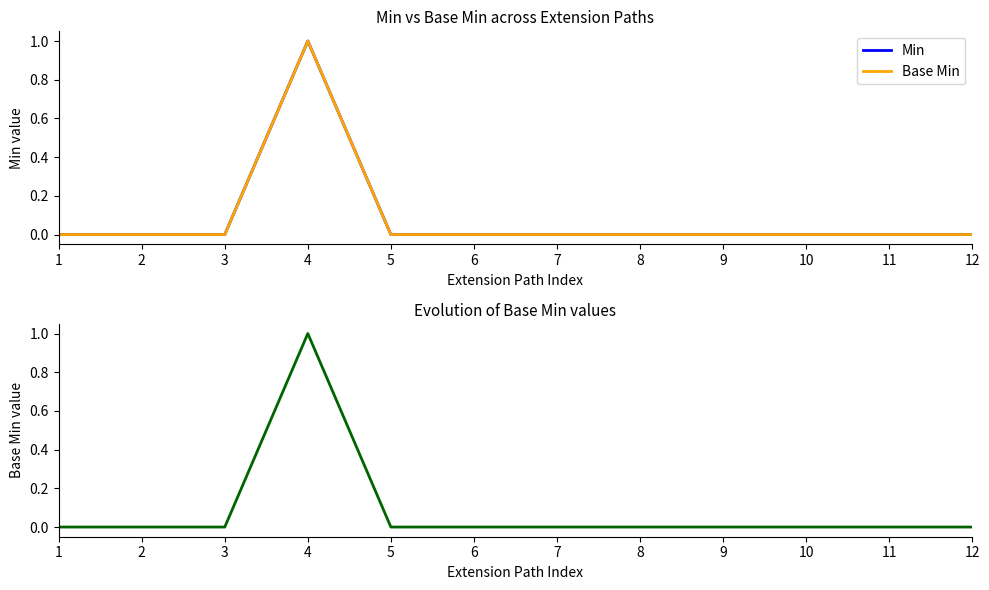

True or false: Min and Base Min intersect in this chart.

False